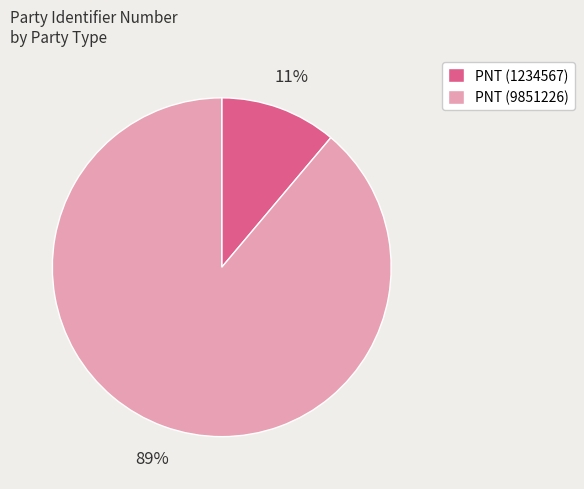

Do PNT (9851226) and PNT (1234567) together represent more than half of the pie?

Yes